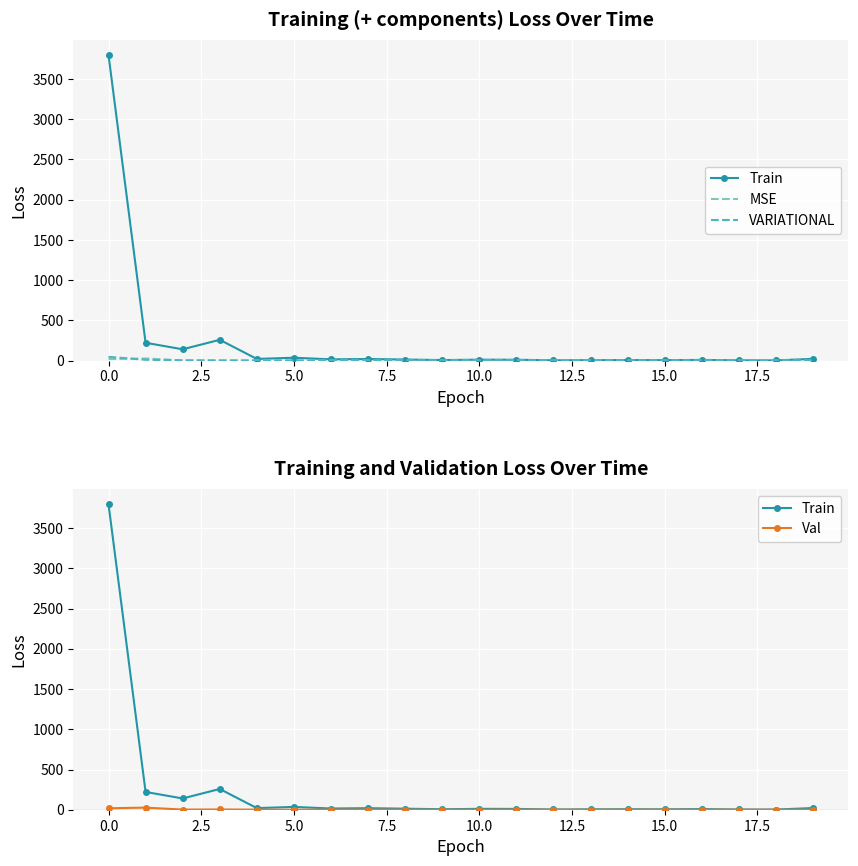

What is the maximum value for Train?

3799